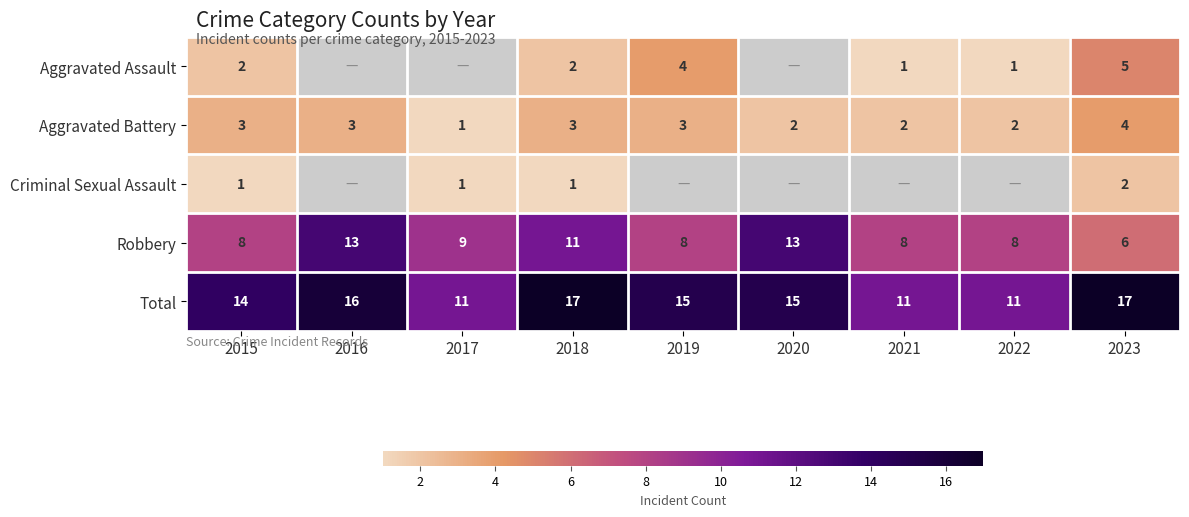

Where is Total nearest to the value 14?

2015